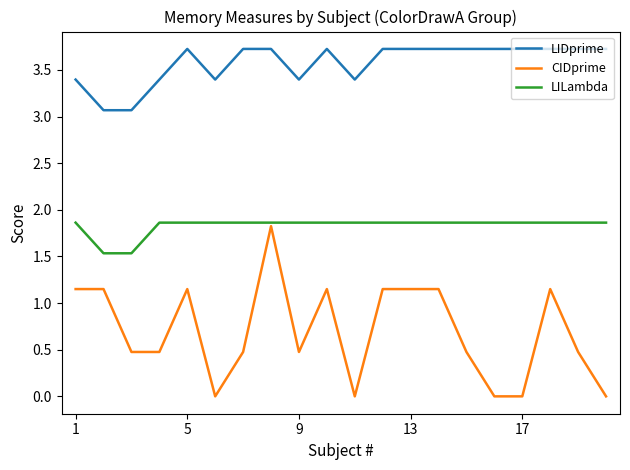

Which series has the largest range (max minus min)?

CIDprime